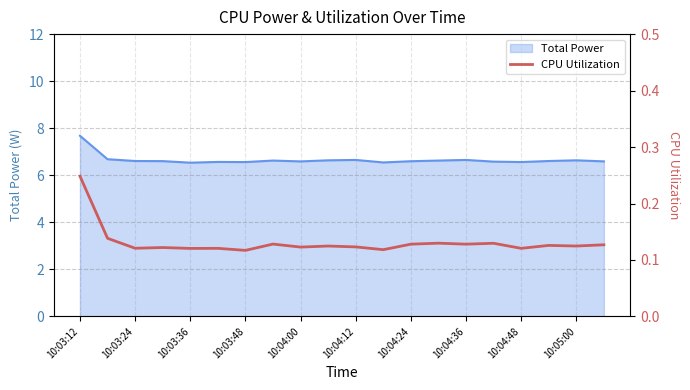

True or false: there are more than 1 points higher than both neighbors.

True